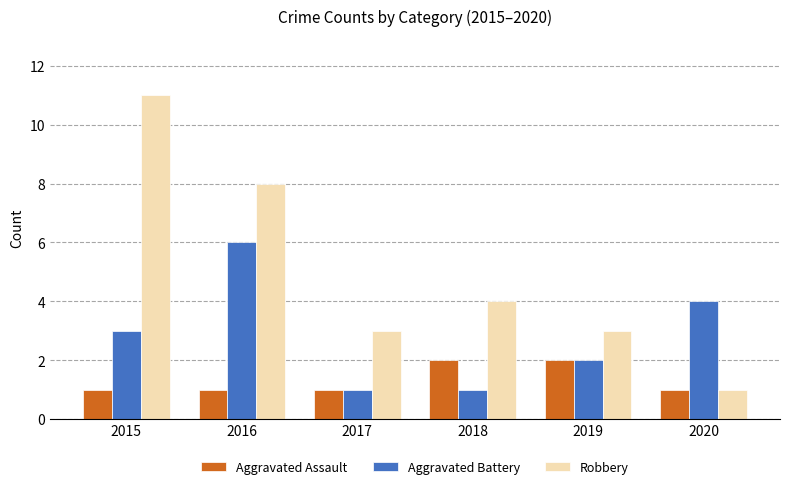

What is the total value across all series at 2016?

15